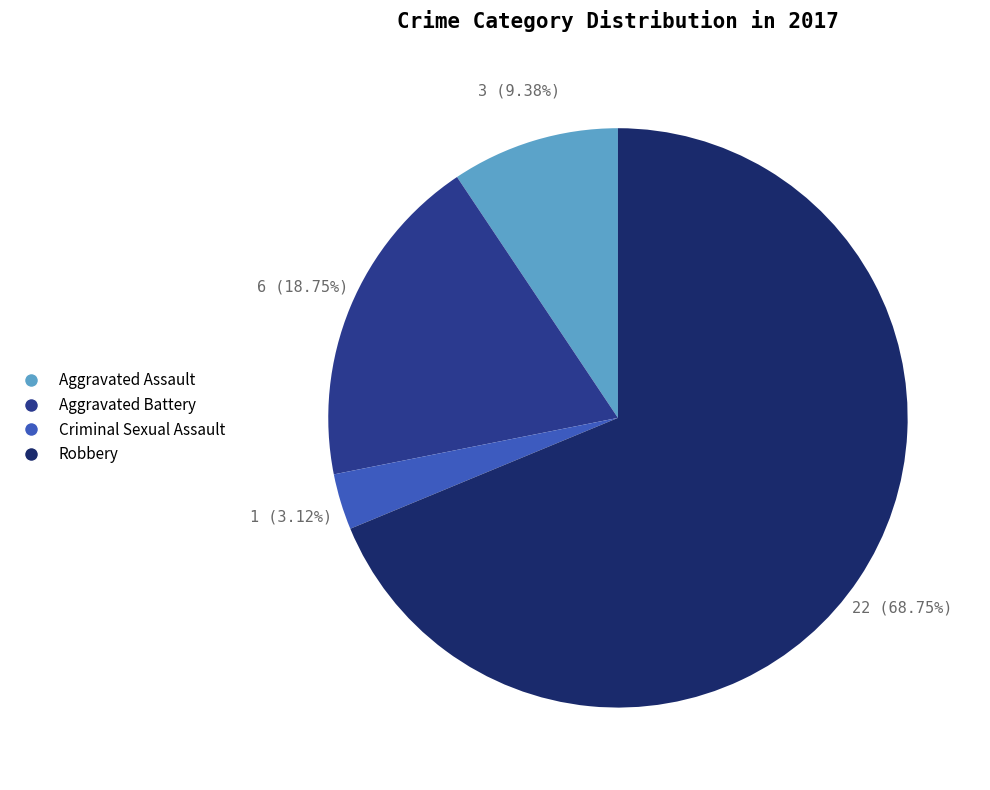

How many segments does this pie chart have?

4